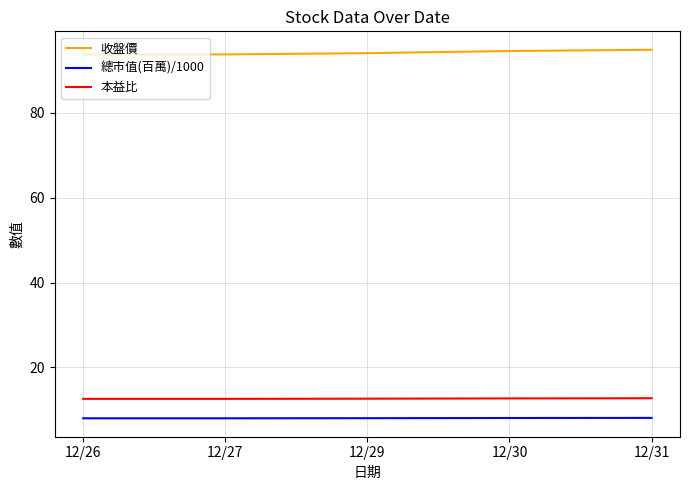

True or false: 收盤價 has more than 2 points higher than both neighbors.

False